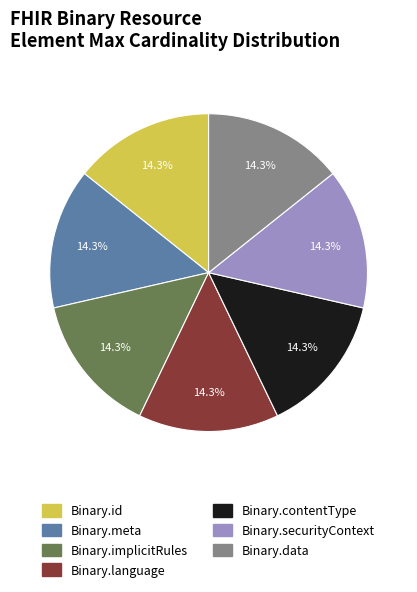

What percentage is the Binary.language slice, to the nearest percent?

14%